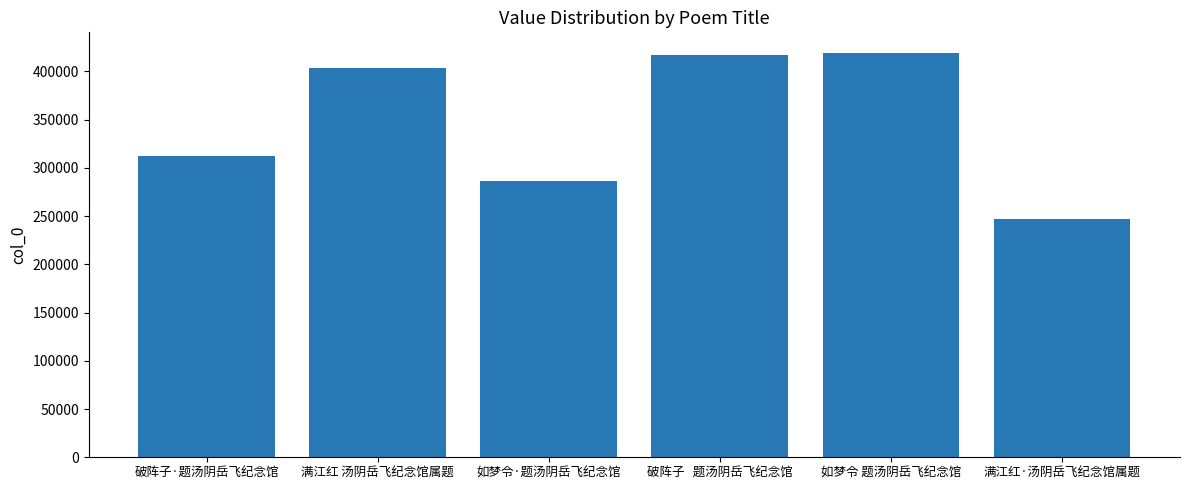

The value at 如梦令 题汤阴岳飞纪念馆 is 585843. True or false?

False